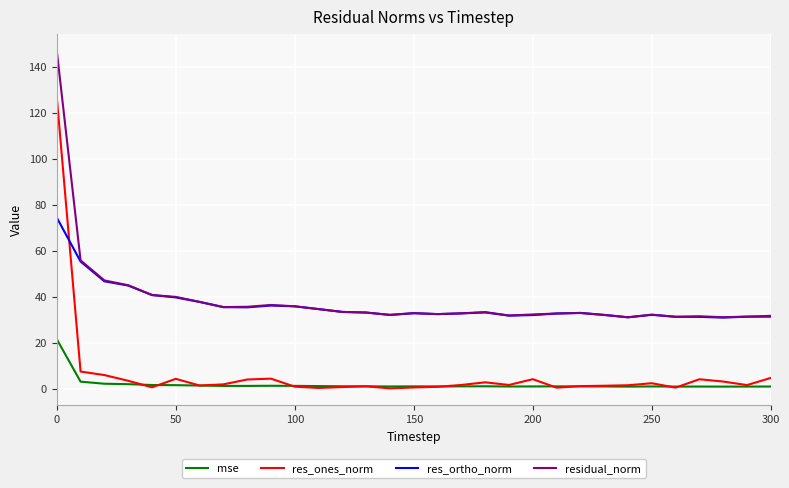

True or false: mse and residual_norm intersect in this chart.

False